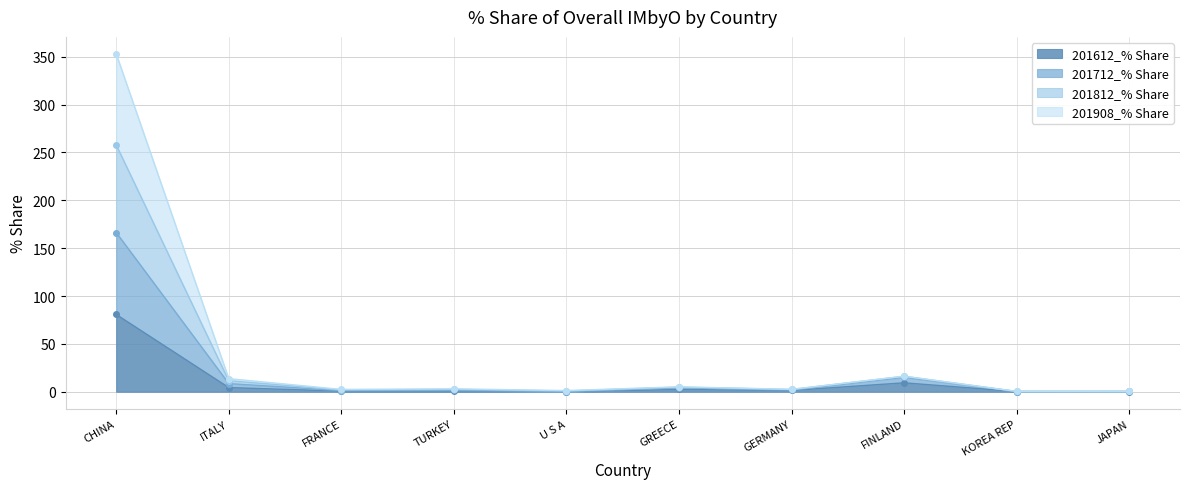

What is the maximum value for 201612_% Share?

80.7